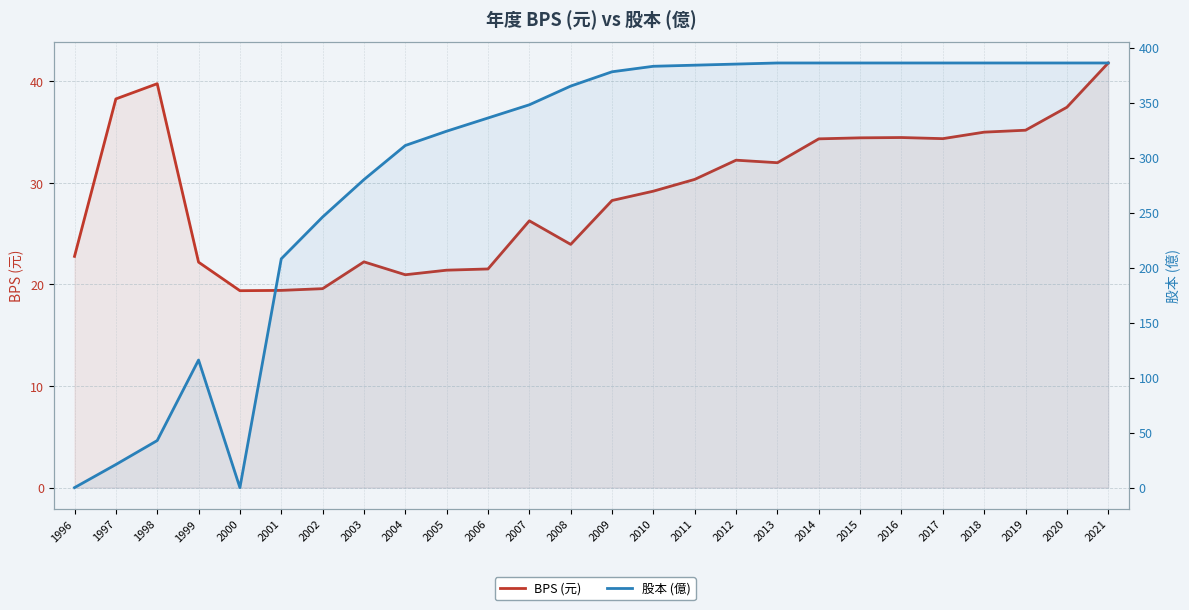

At which category does 股本 (億) reach its first local valley?

2000